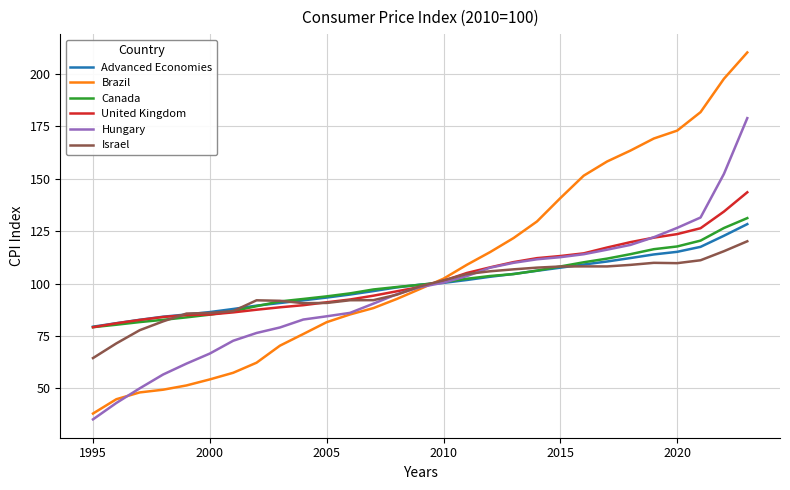

What is the maximum value shown in the chart?

210.3